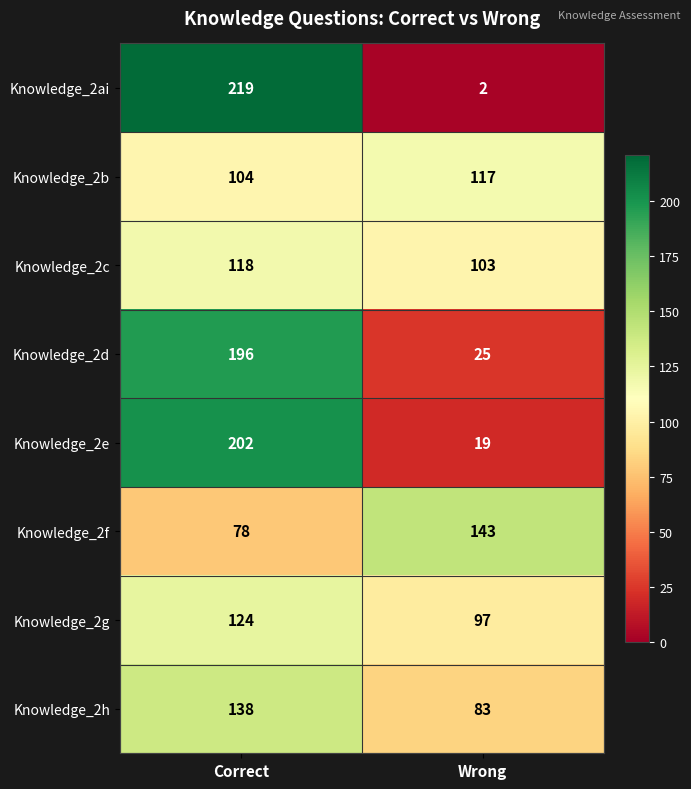

What is the sum of the Knowledge_2b values at Correct and Wrong?

221